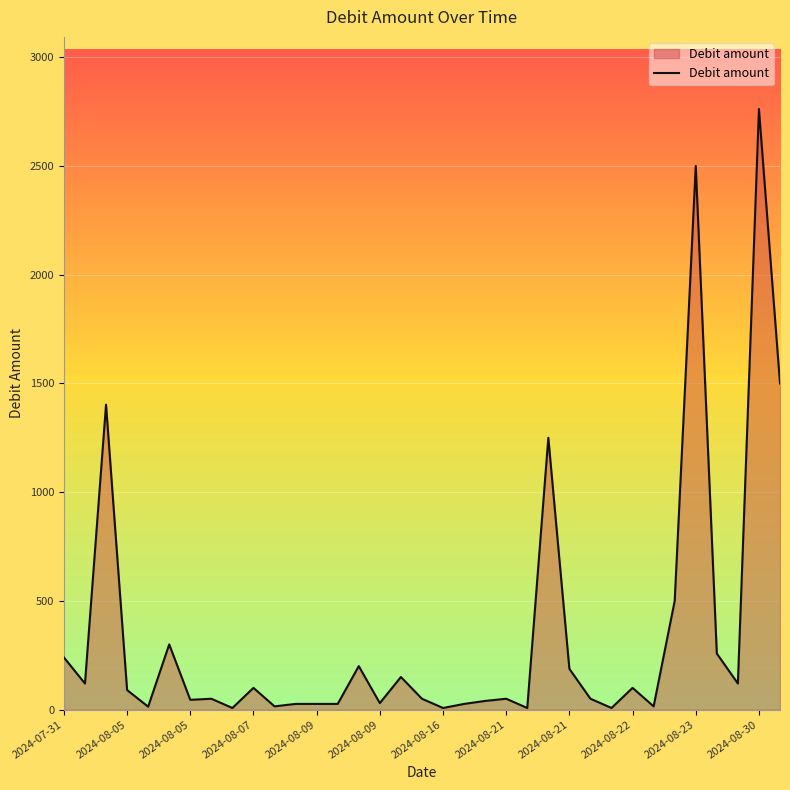

What is the difference between the maximum and minimum values?

2754.6